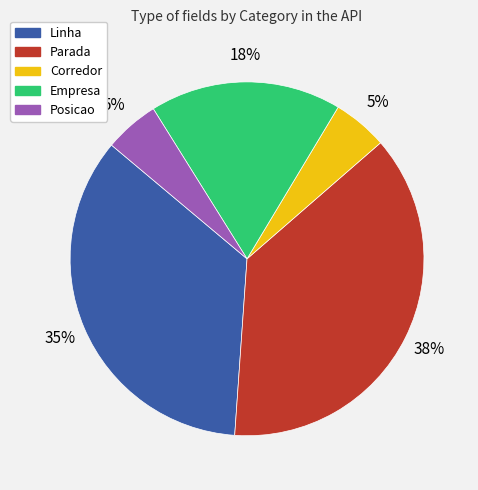

Do Posicao and Empresa together represent more than half of the pie?

No